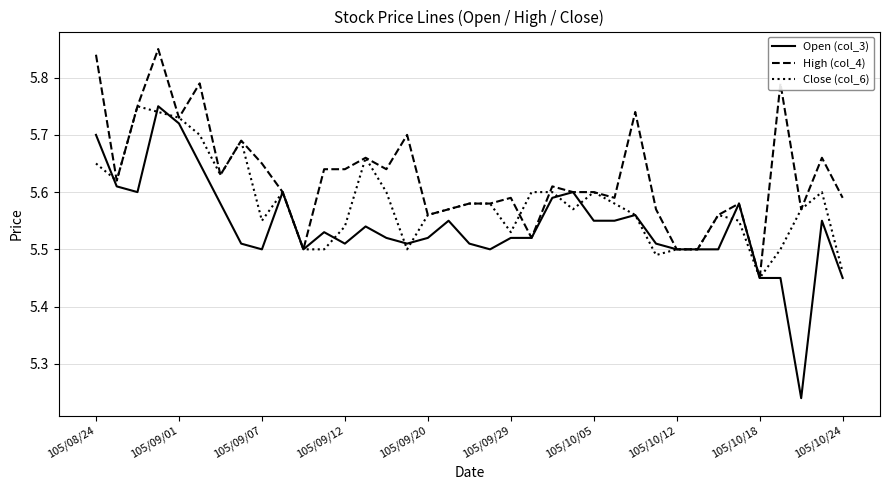

Which series has the largest range (max minus min)?

Open (col_3)